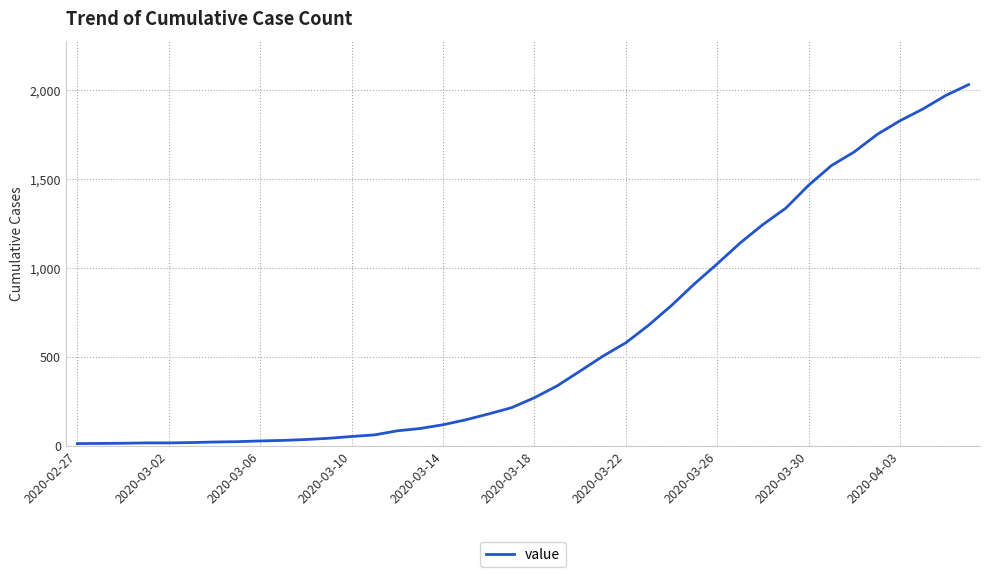

What is the greatest value displayed?

2032